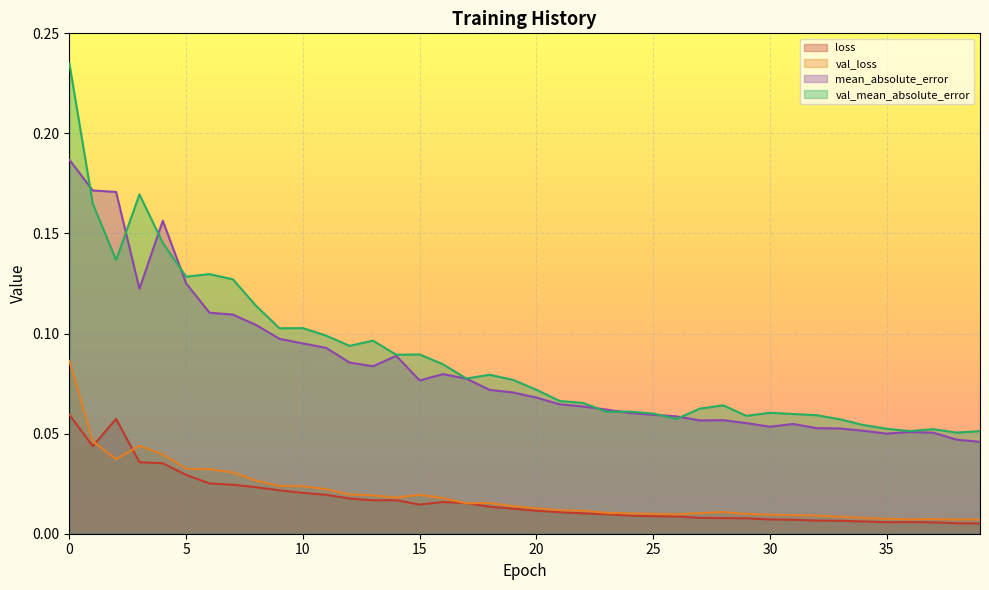

True or false: mean_absolute_error and val_loss intersect in this chart.

False